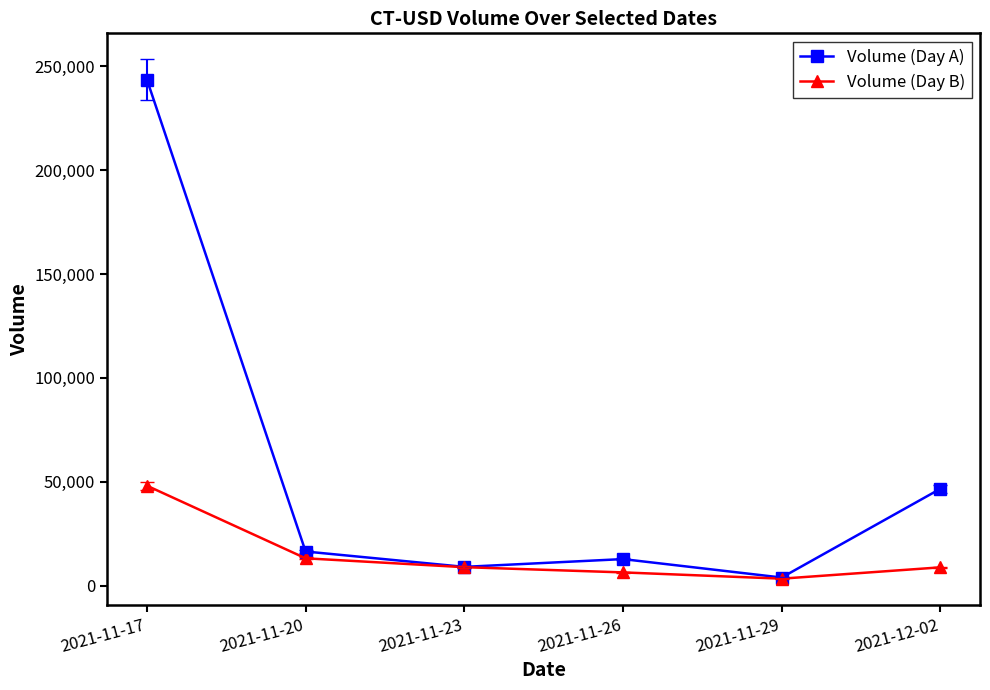

Rank the series at 2021-11-17 from lowest to highest value.

Volume (Day B), Volume (Day A)